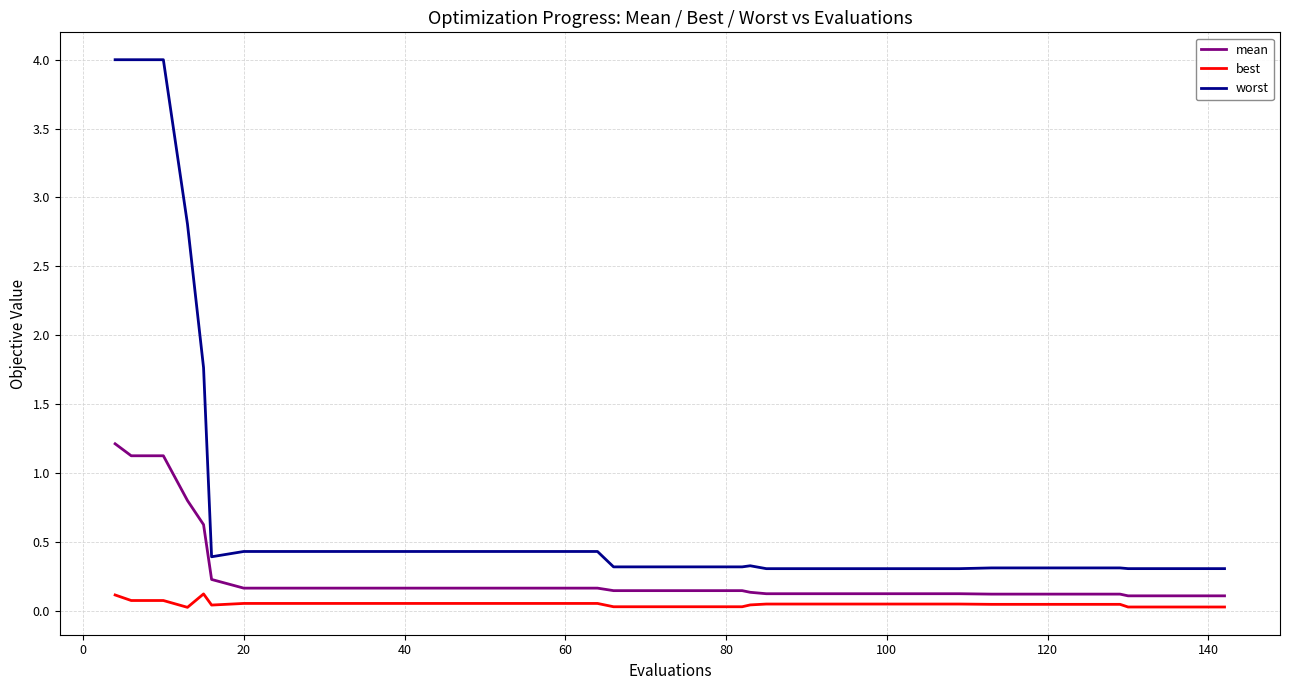

How many categories are shown in the chart?

40